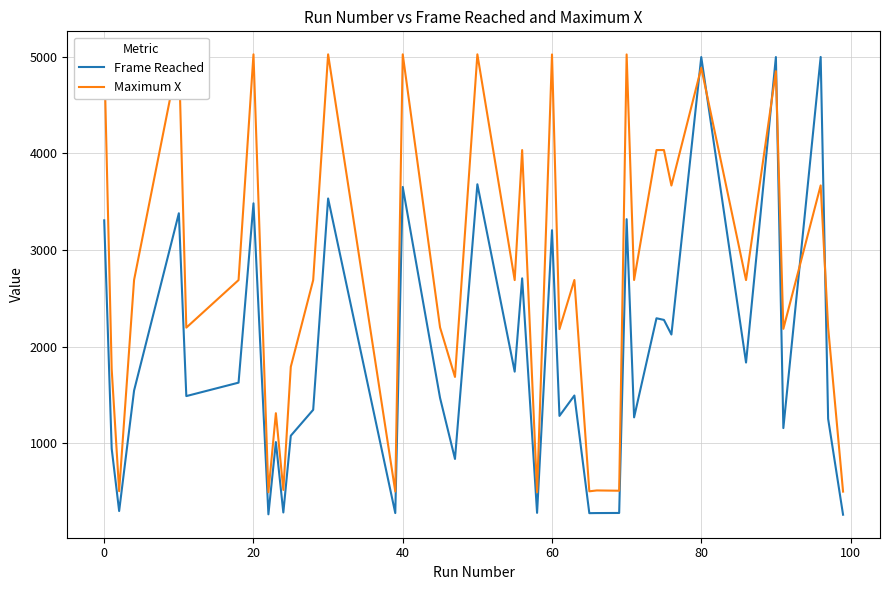

Reading left to right, list all the values displayed in this chart.

Frame Reached: 3308	947	301	1547	3381	1490	1629	3484	267	1014	286	1080	1348	3534	280	3653	1471	840	3681	1743	2708	282	3206	1285	1496	279	280	281	3320	1270	2295	2278	2127	4997	1837	4997	1159	4998	1255	263
Maximum X: 5025	1769	506	2691	5025	2198	2690	5025	495	1313	519	1793	2690	5025	503	5025	2200	1688	5025	2690	4035	495	5024	2183	2691	505	514	511	5024	2691	4035	4035	3668	4886	2690	4851	2186	3669	2201	502